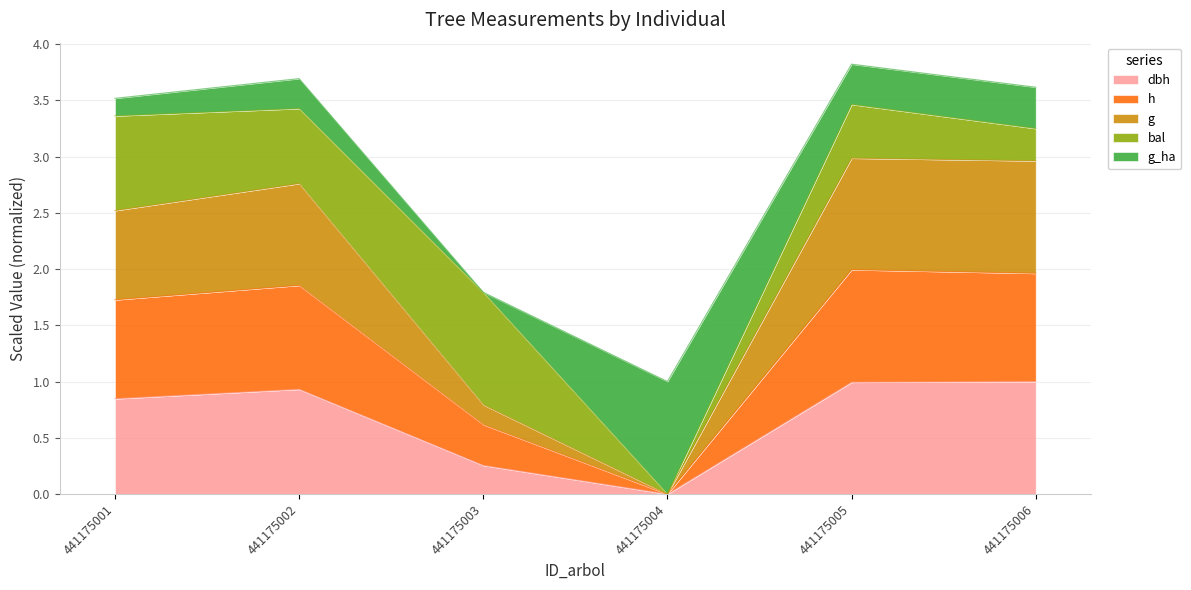

At which label is h closest to 0?

441175004